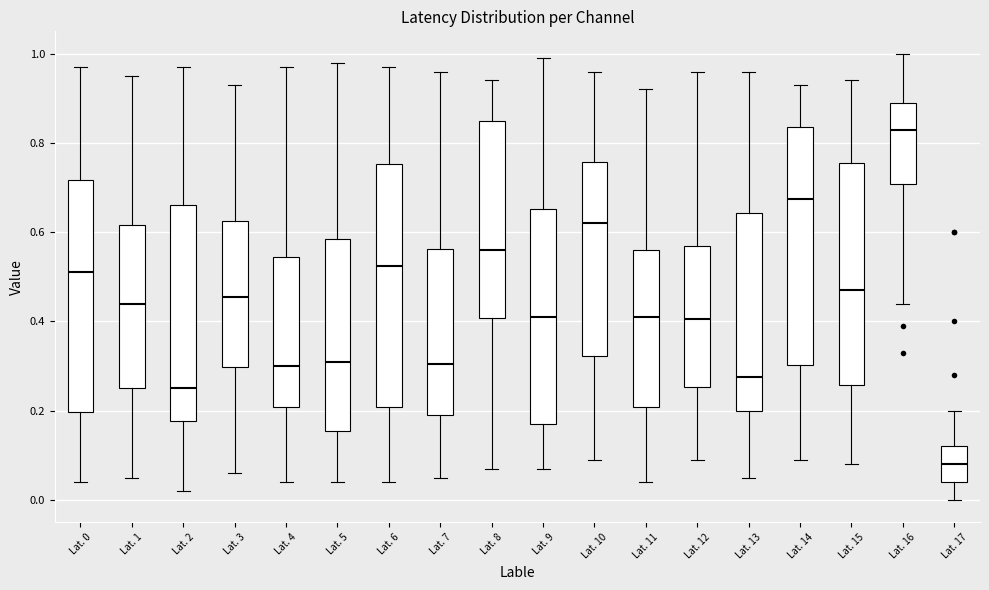

Which box has the lowest median line?

Lat. 17